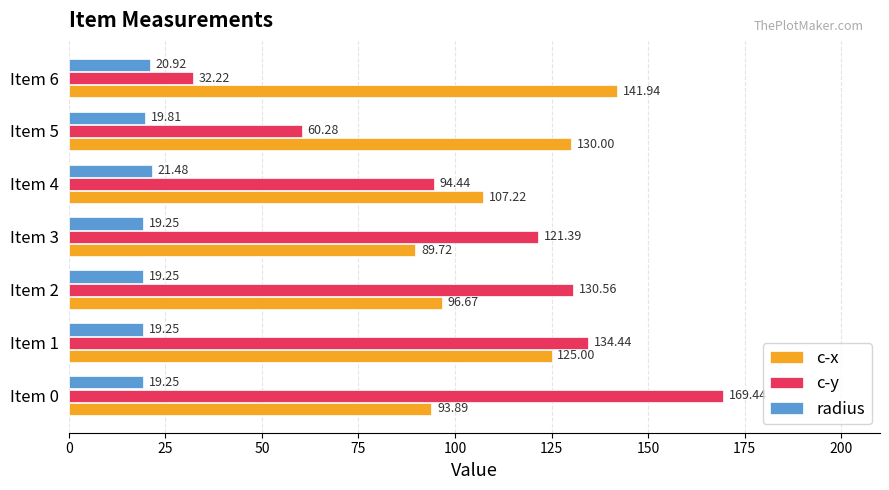

Rank the series by their maximum value, from highest to lowest.

c-y, c-x, radius